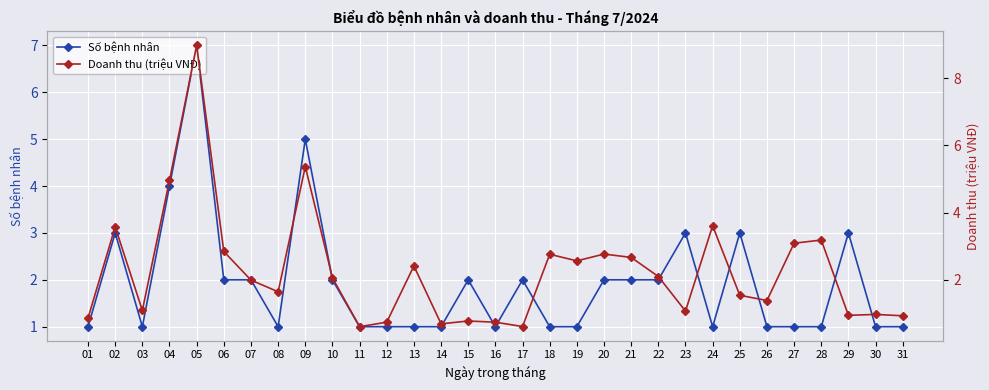

What is the maximum value for Số bệnh nhân?

7